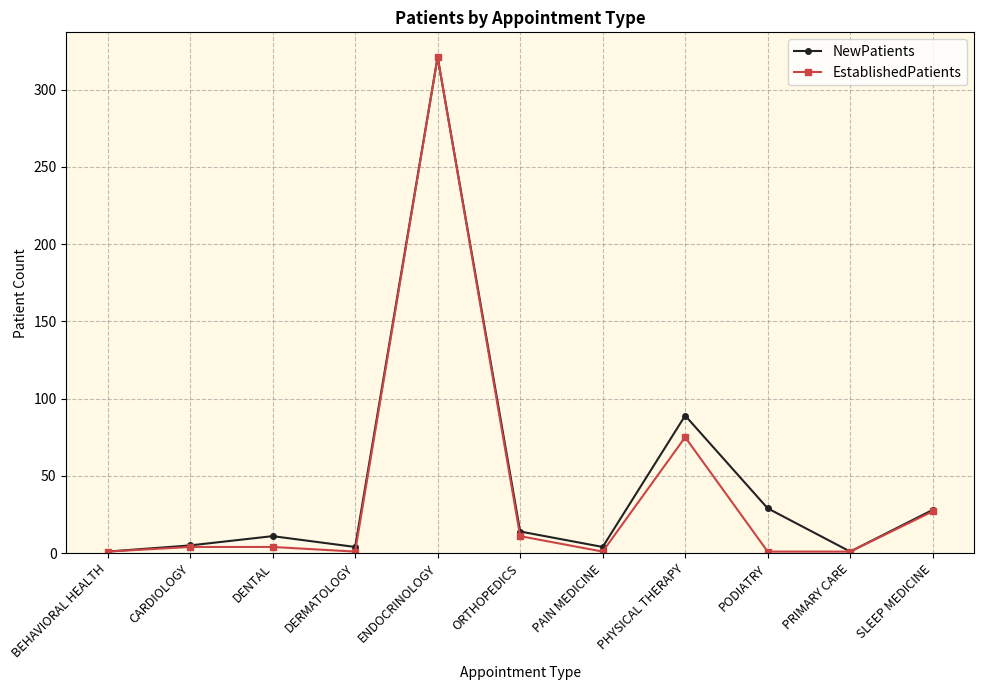

The value of NewPatients at CARDIOLOGY is 5. True or false?

True